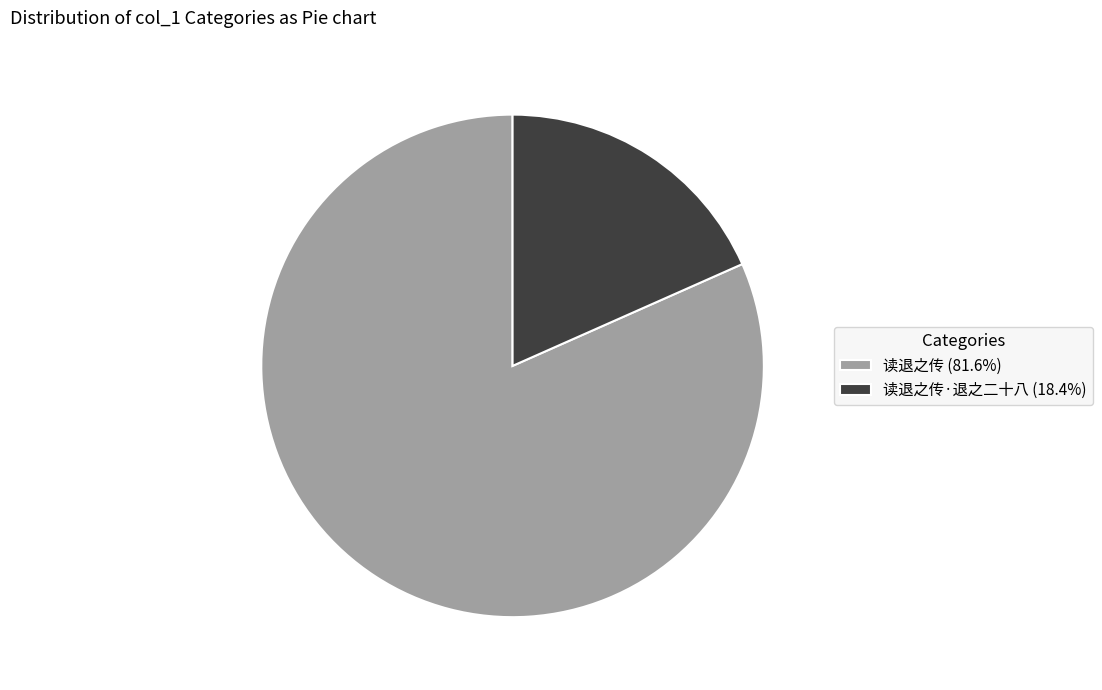

Does 读退之传 (81.6%) represent more than half of the total?

Yes